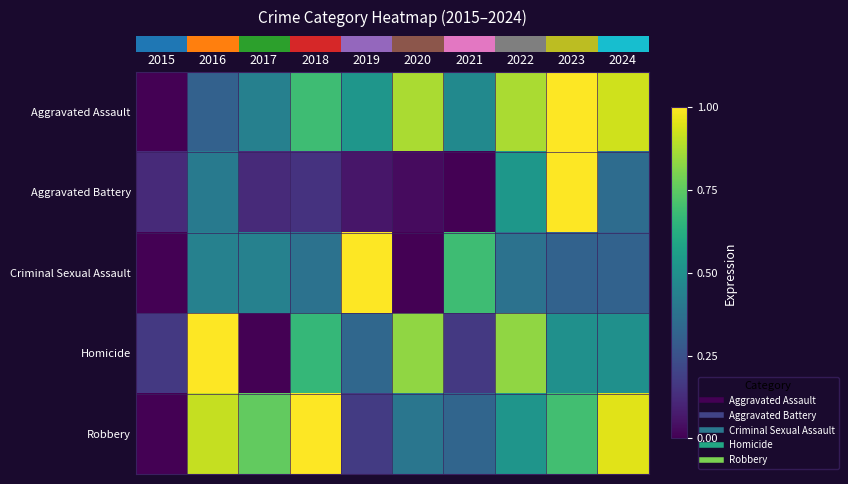

Reading left to right, list all the values displayed in this chart.

row_0: 0.0	0.3	0.4	0.7	0.5	0.9	0.5	0.9	1.0	0.9
row_1: 0.1	0.4	0.1	0.1	0.1	0.0	0.0	0.5	1.0	0.4
row_2: 0.0	0.4	0.4	0.4	1.0	0.0	0.7	0.4	0.3	0.3
row_3: 0.2	1.0	0.0	0.7	0.3	0.8	0.2	0.8	0.5	0.5
row_4: 0.0	0.9	0.8	1.0	0.2	0.4	0.3	0.5	0.7	1.0